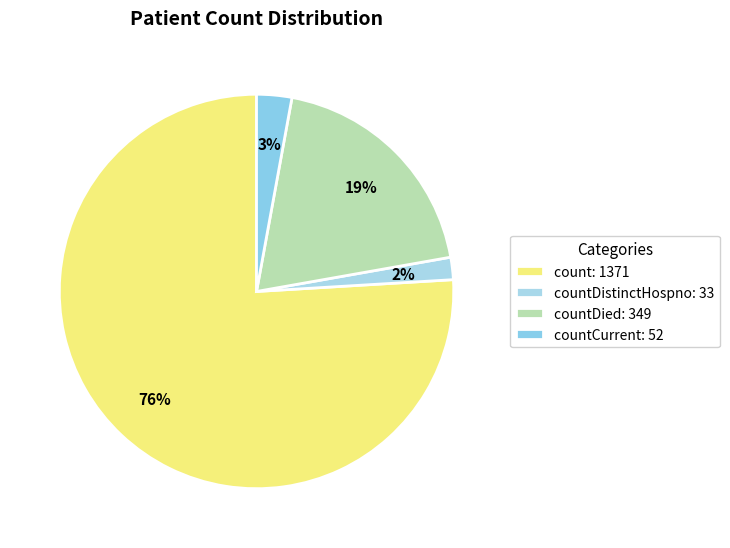

How many slices are in this pie chart?

4